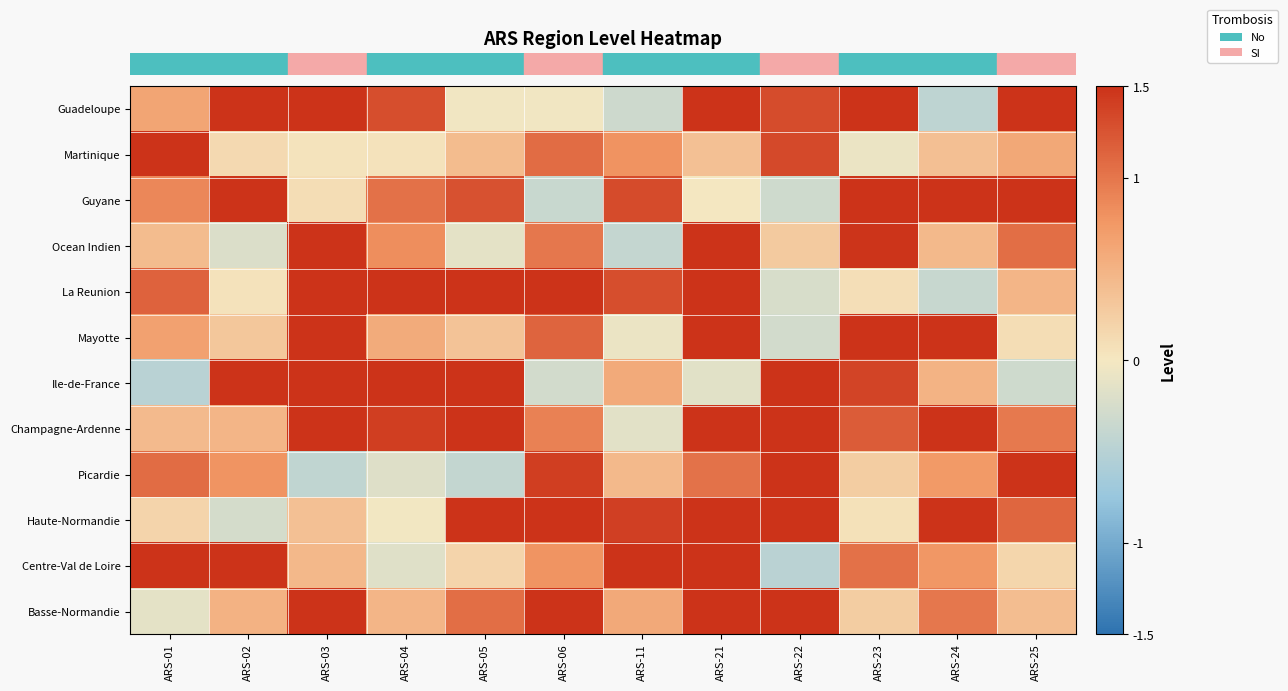

What is the total value across all series at ARS-02?

10.1